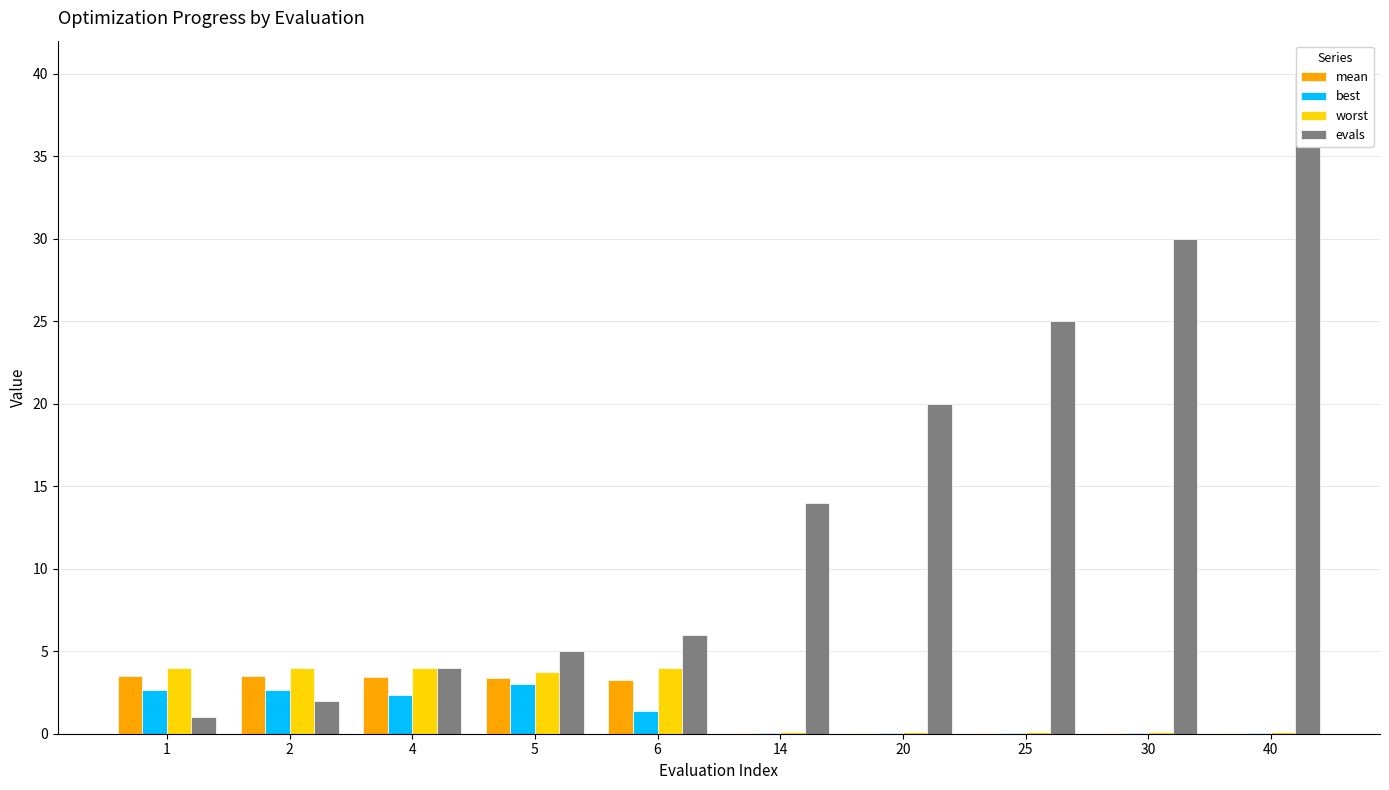

What is the value of the mean bar at the 2nd from the left?

3.5